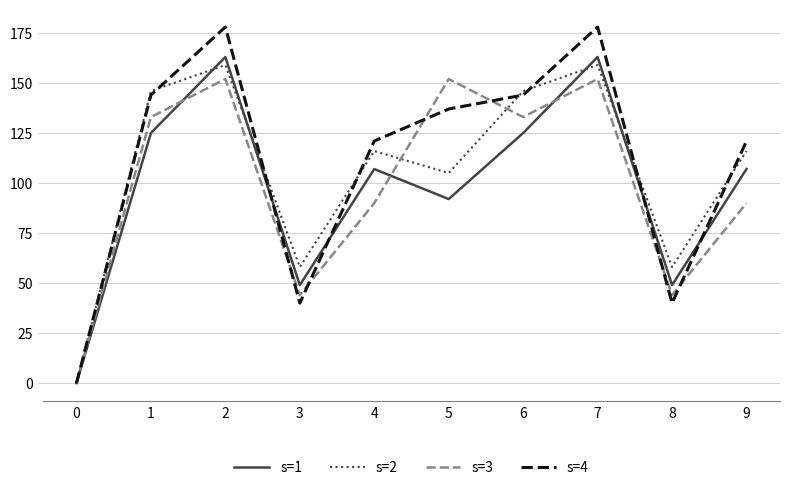

What is the total value across all series at 2?

652